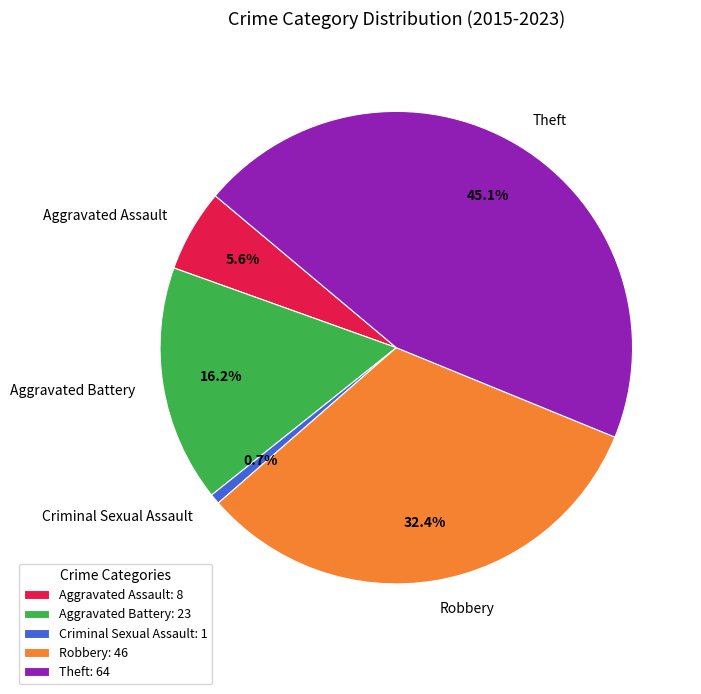

Rank the categories by value from highest to lowest.

Theft, Robbery, Aggravated Battery, Aggravated Assault, Criminal Sexual Assault